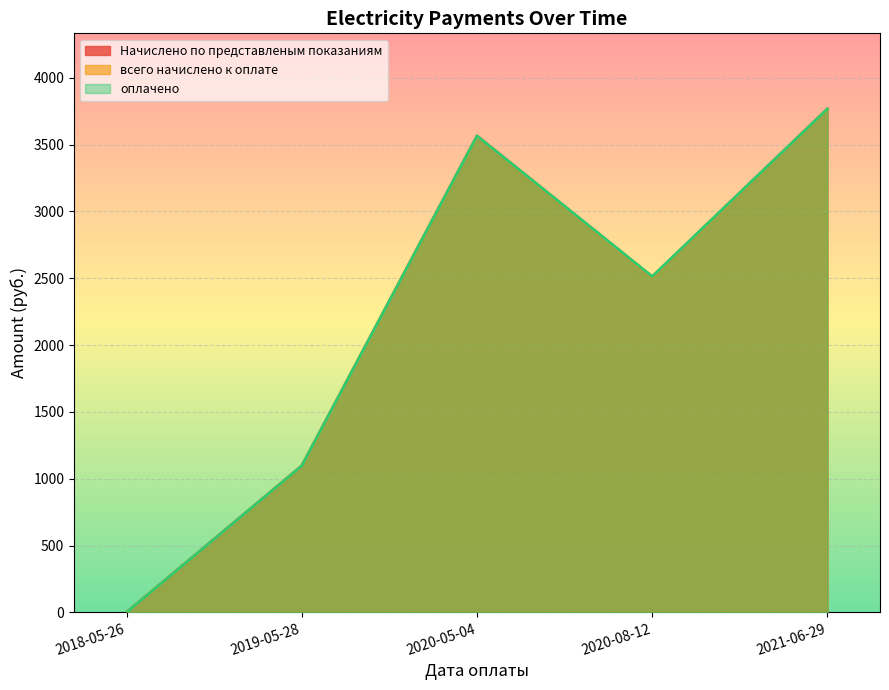

Is it true that всего начислено к оплате equals 3565.1 at 2020-05-04?

True